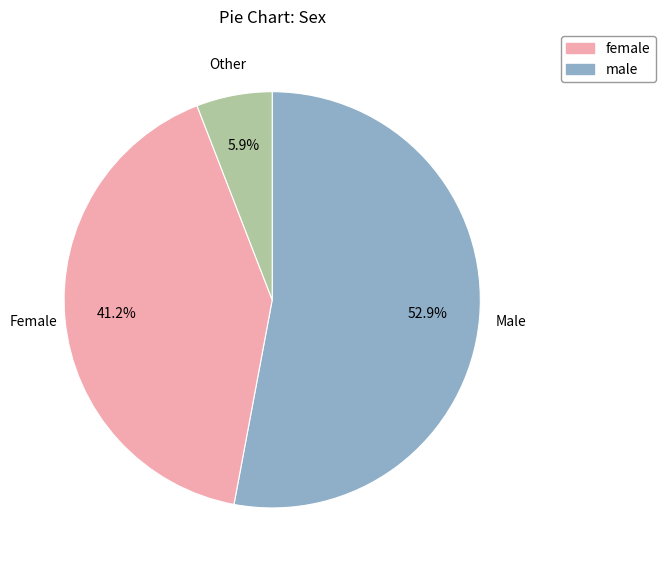

Between Female and Male, which is larger?

Male